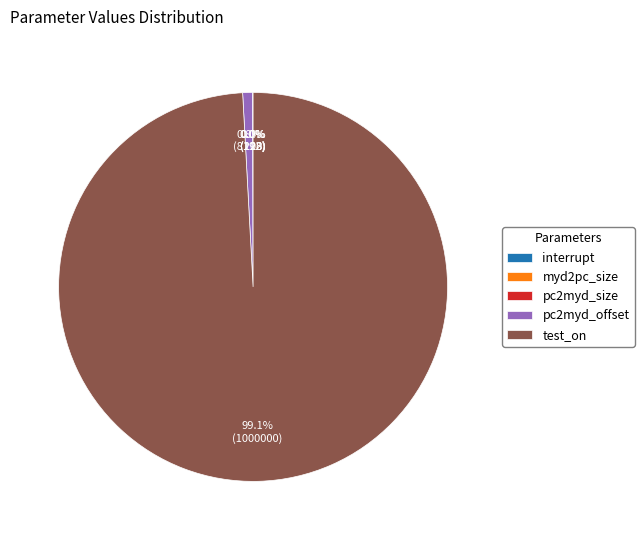

Which slice is the largest?

test_on